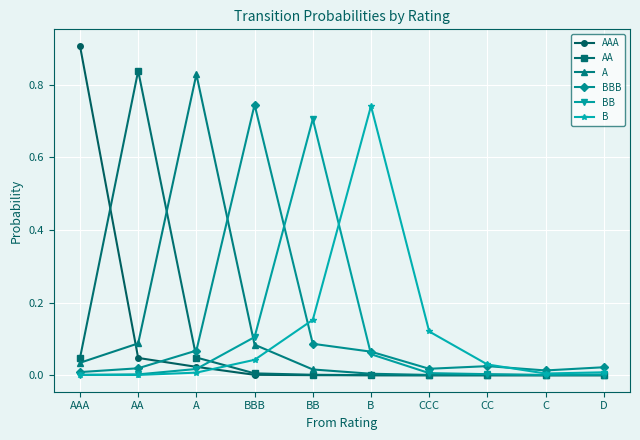

Which series has the widest spread of values?

AAA